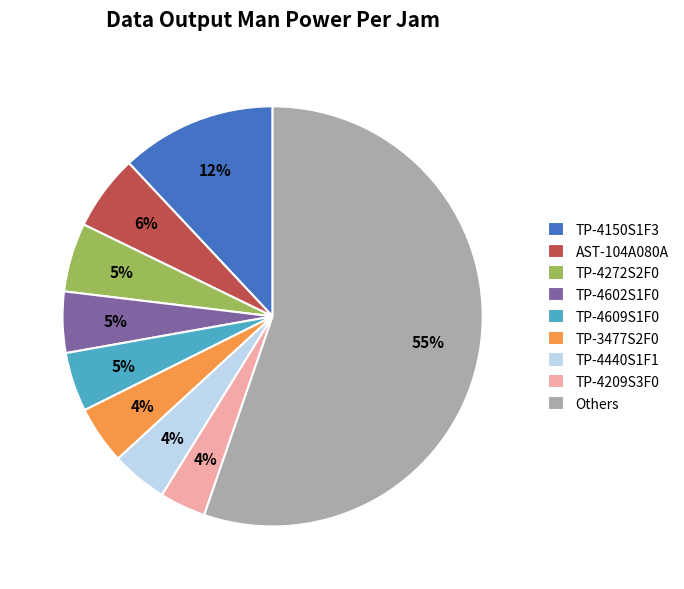

Which has a higher value, TP-4150S1F3 or AST-104A080A?

TP-4150S1F3